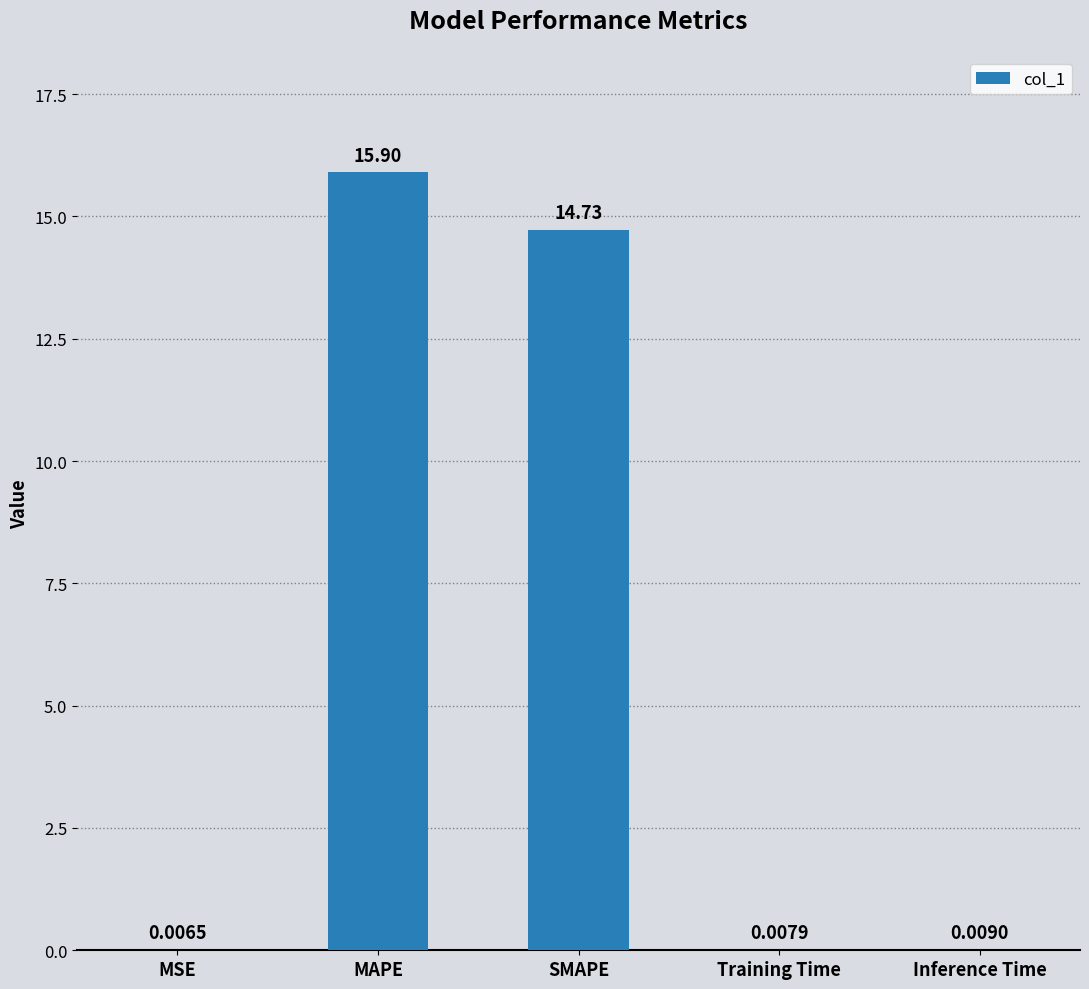

Between Training Time and SMAPE, which is larger?

SMAPE